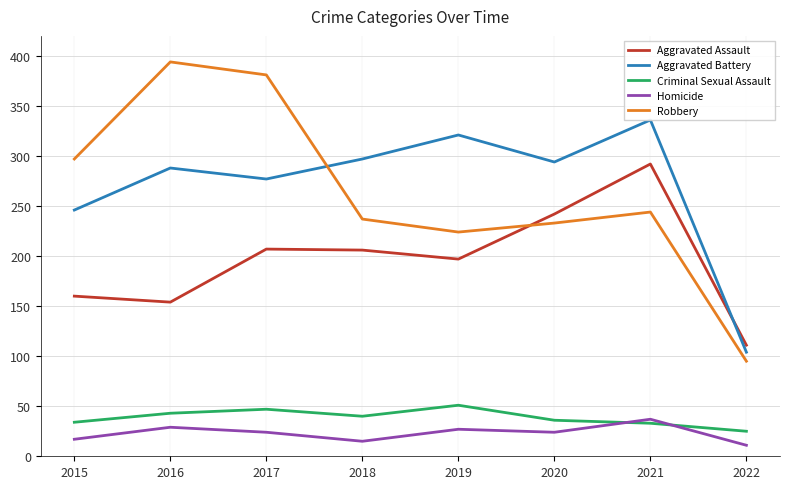

True or false: Robbery and Homicide intersect in this chart.

False